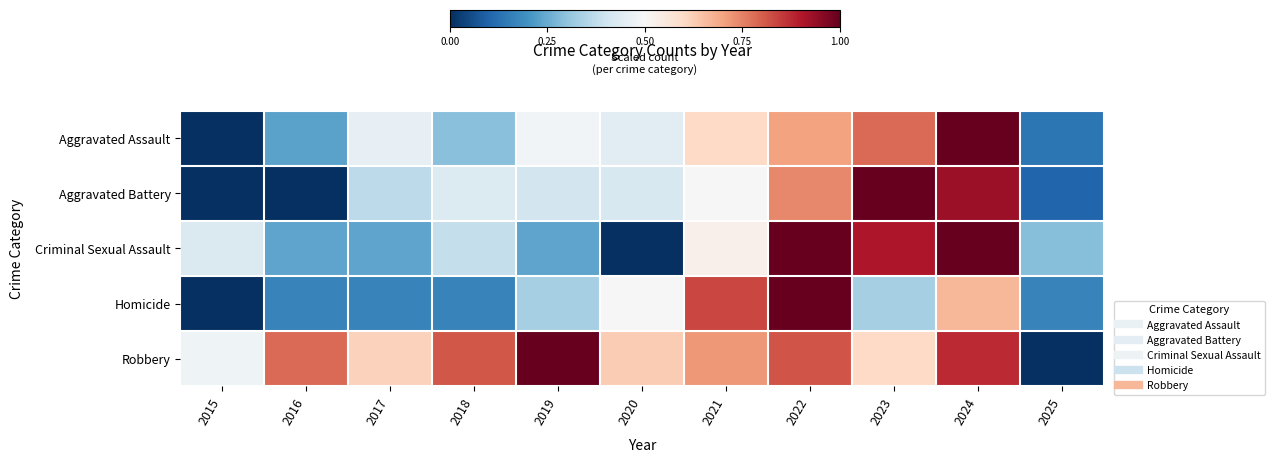

What is the difference between the highest and lowest values at 2025?

0.3